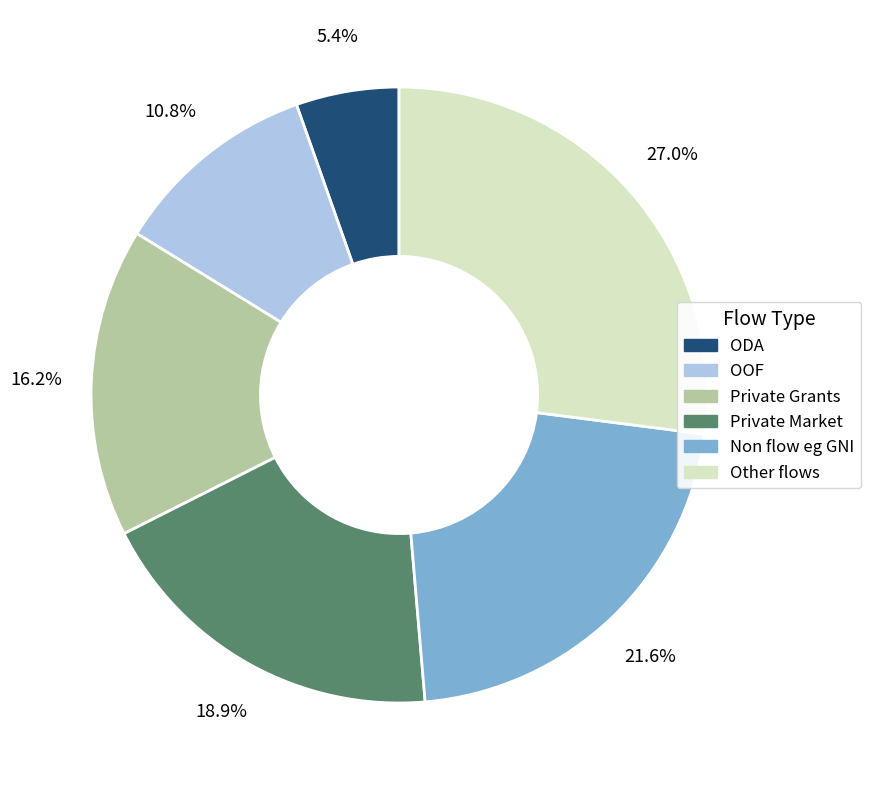

What percentage is NOT represented by Private Market?

81.1%